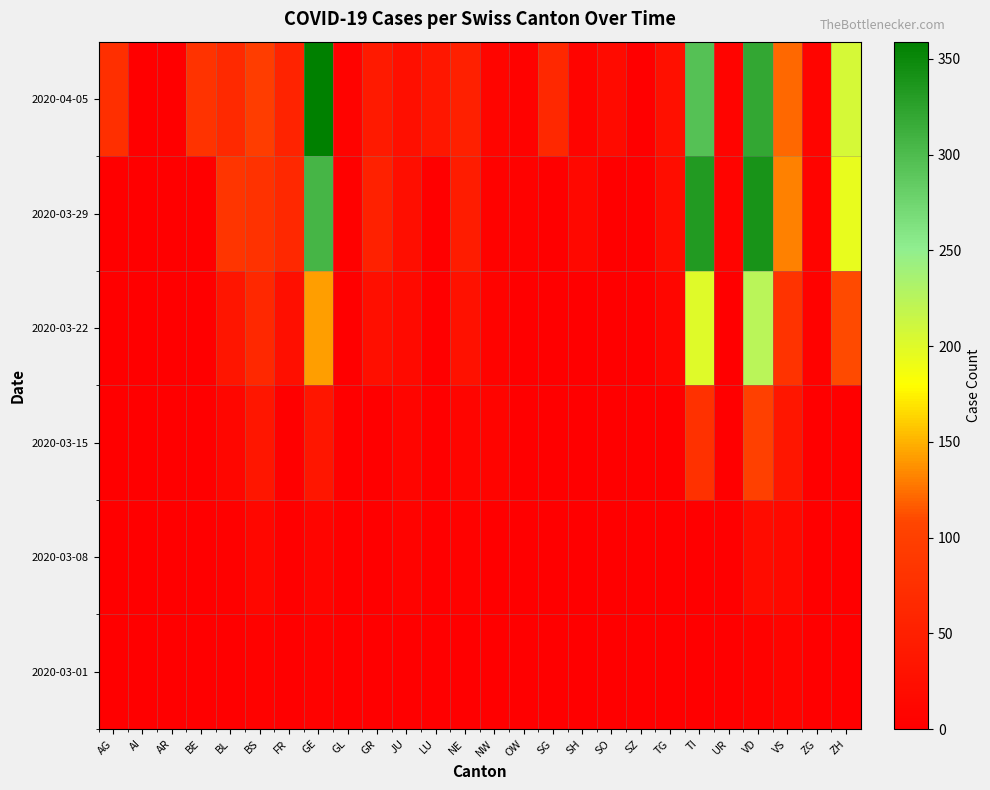

How many distinct data groups are displayed?

6